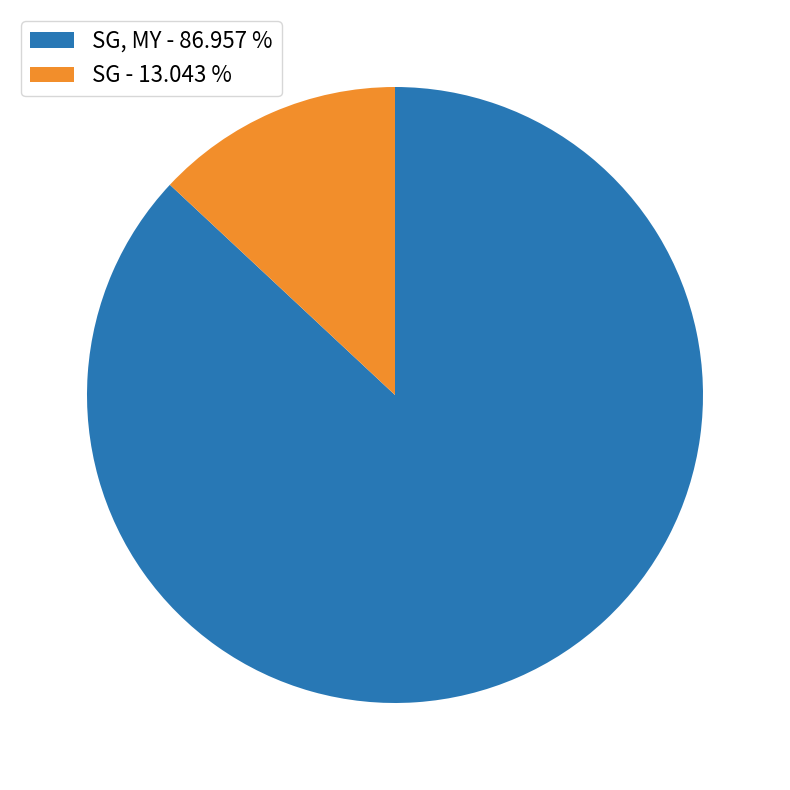

Is there a majority slice in this chart?

Yes